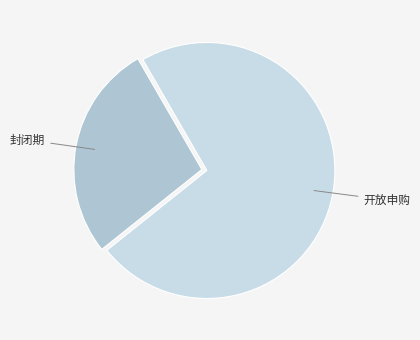

Combined, do 封闭期 and 开放申购 account for over 50%?

Yes